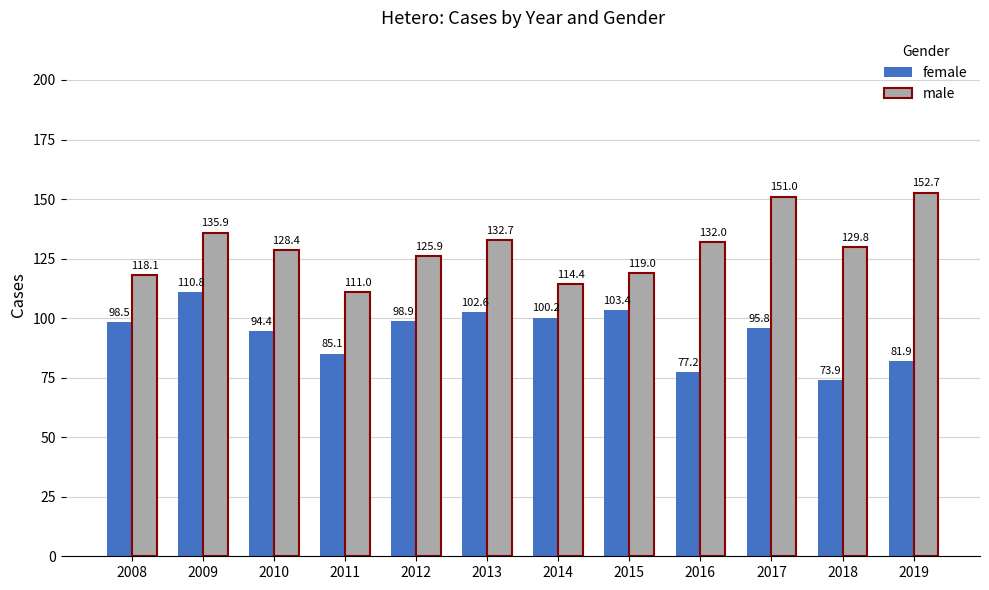

What is the minimum value shown in the chart?

73.9